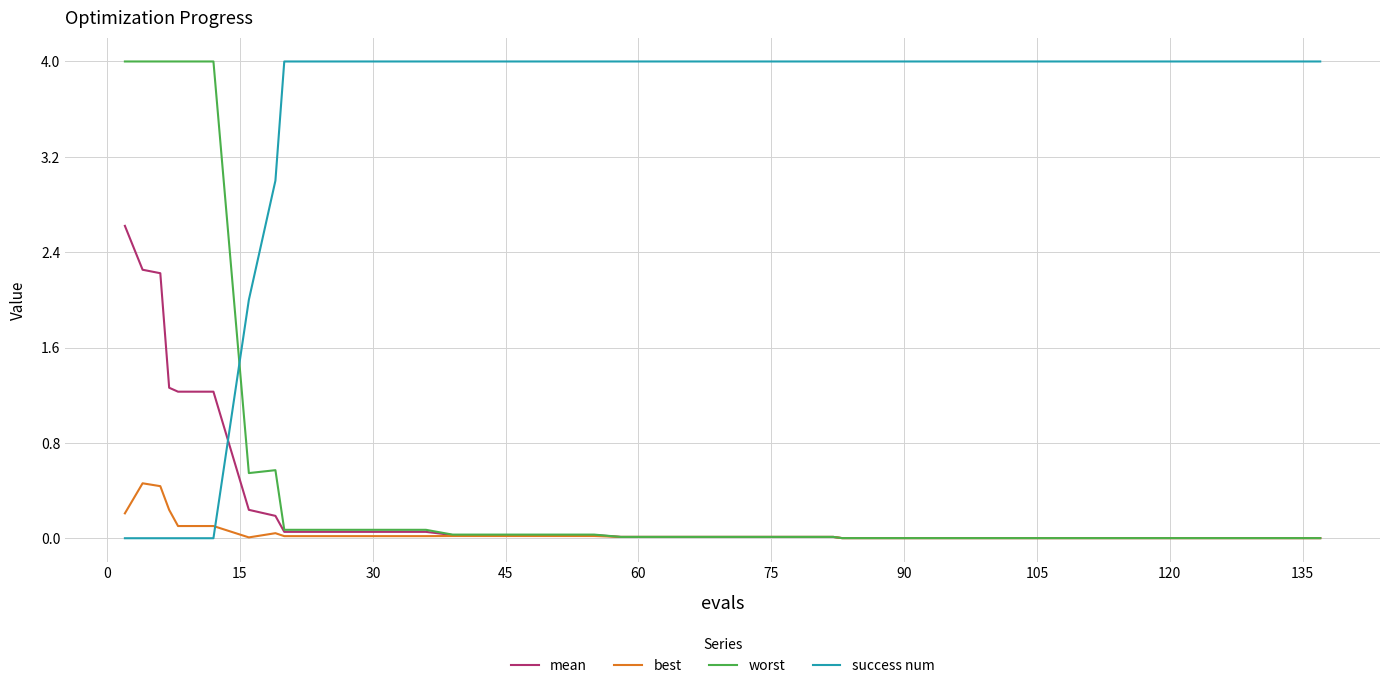

True or false: success num and mean cross at least once.

True